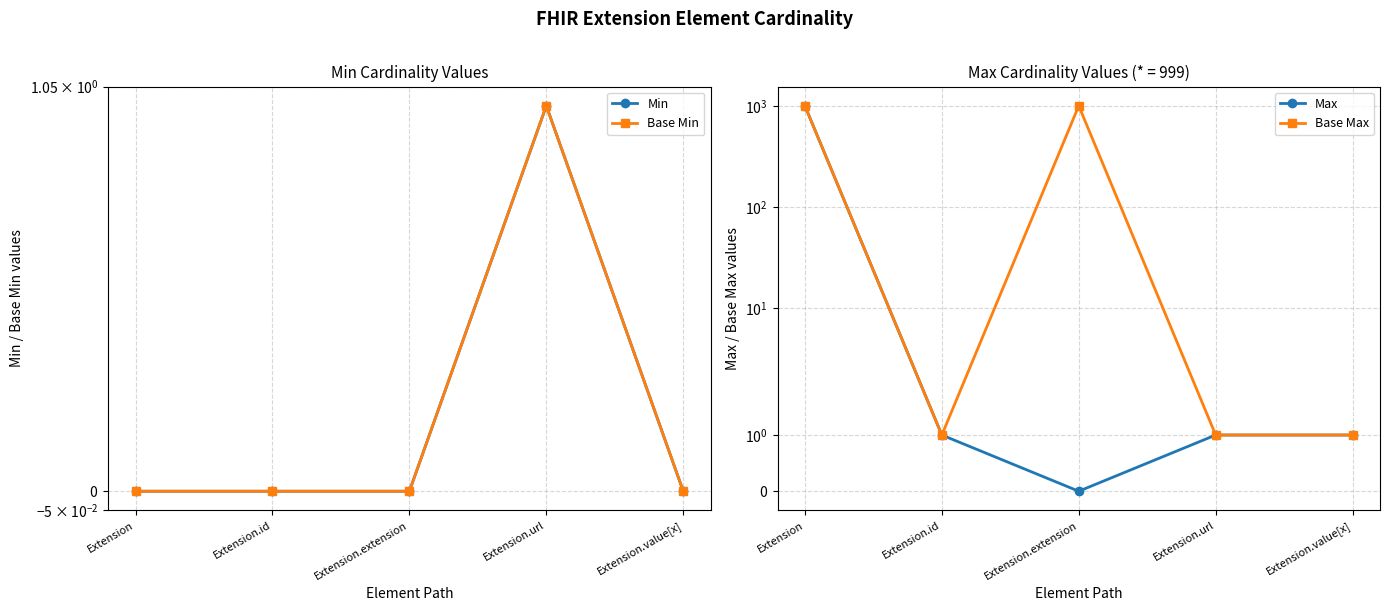

Which series has the largest total across all categories?

Base Max